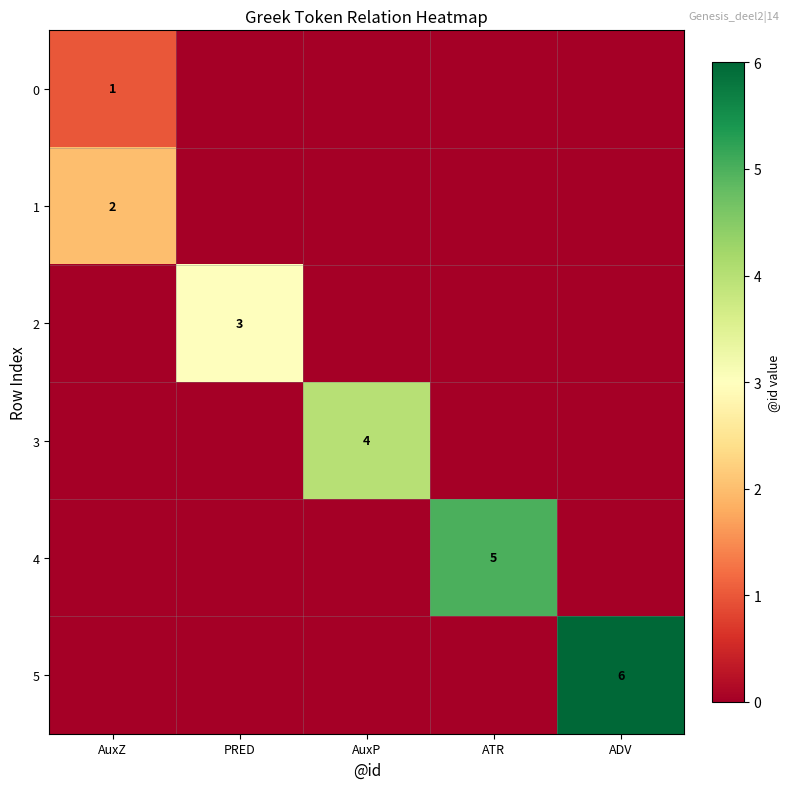

At how many categories does at least one series exceed 3?

3